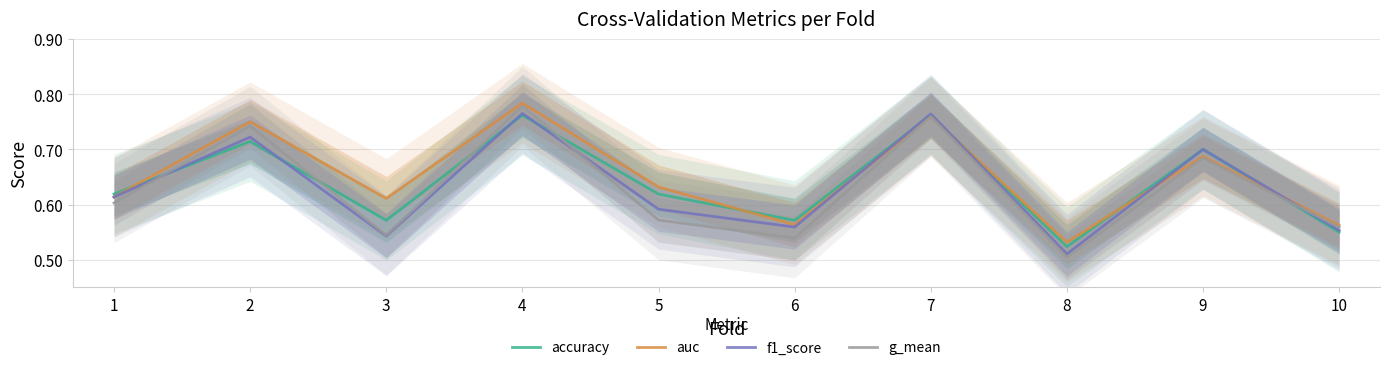

At which category is the sum across all series the highest?

4